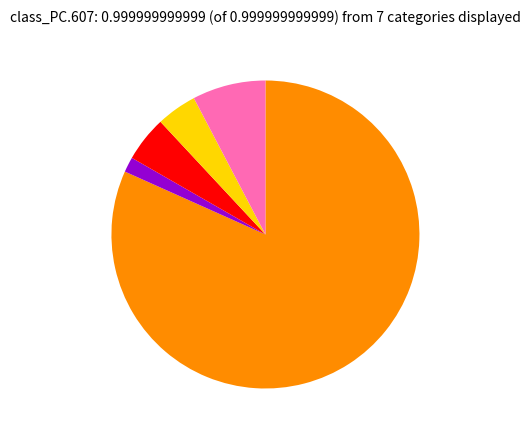

Is there any slice that represents more than half of the pie?

Yes